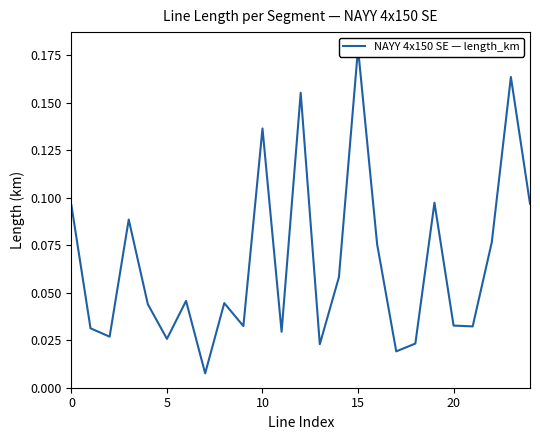

Which category has the highest value across all series?

15